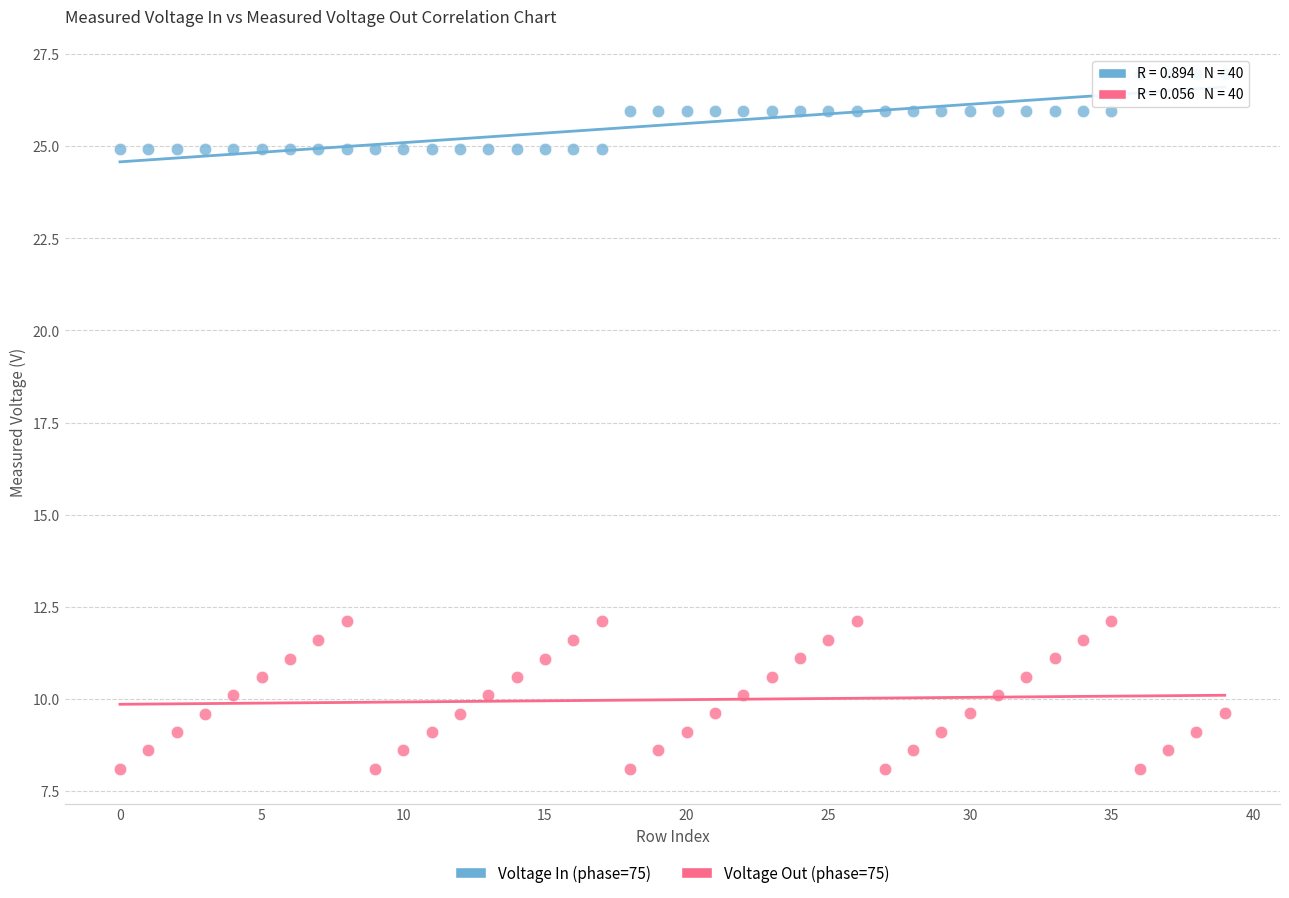

What are all the series names shown in the legend?

Voltage In (phase=75), Voltage Out (phase=75)